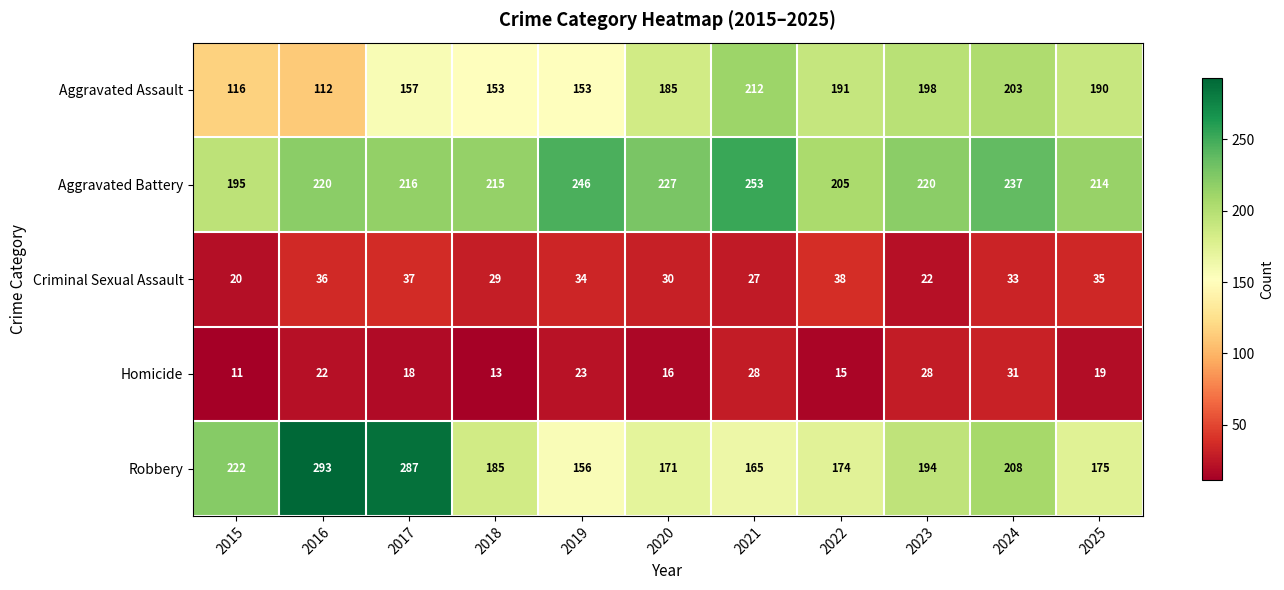

At which label does Aggravated Battery reach its minimum?

2015